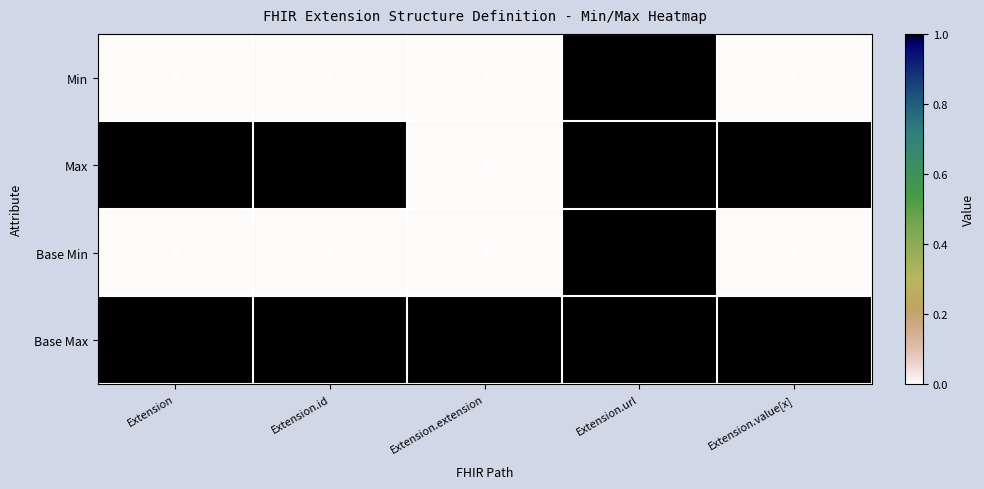

How many categories are shown in the chart?

5